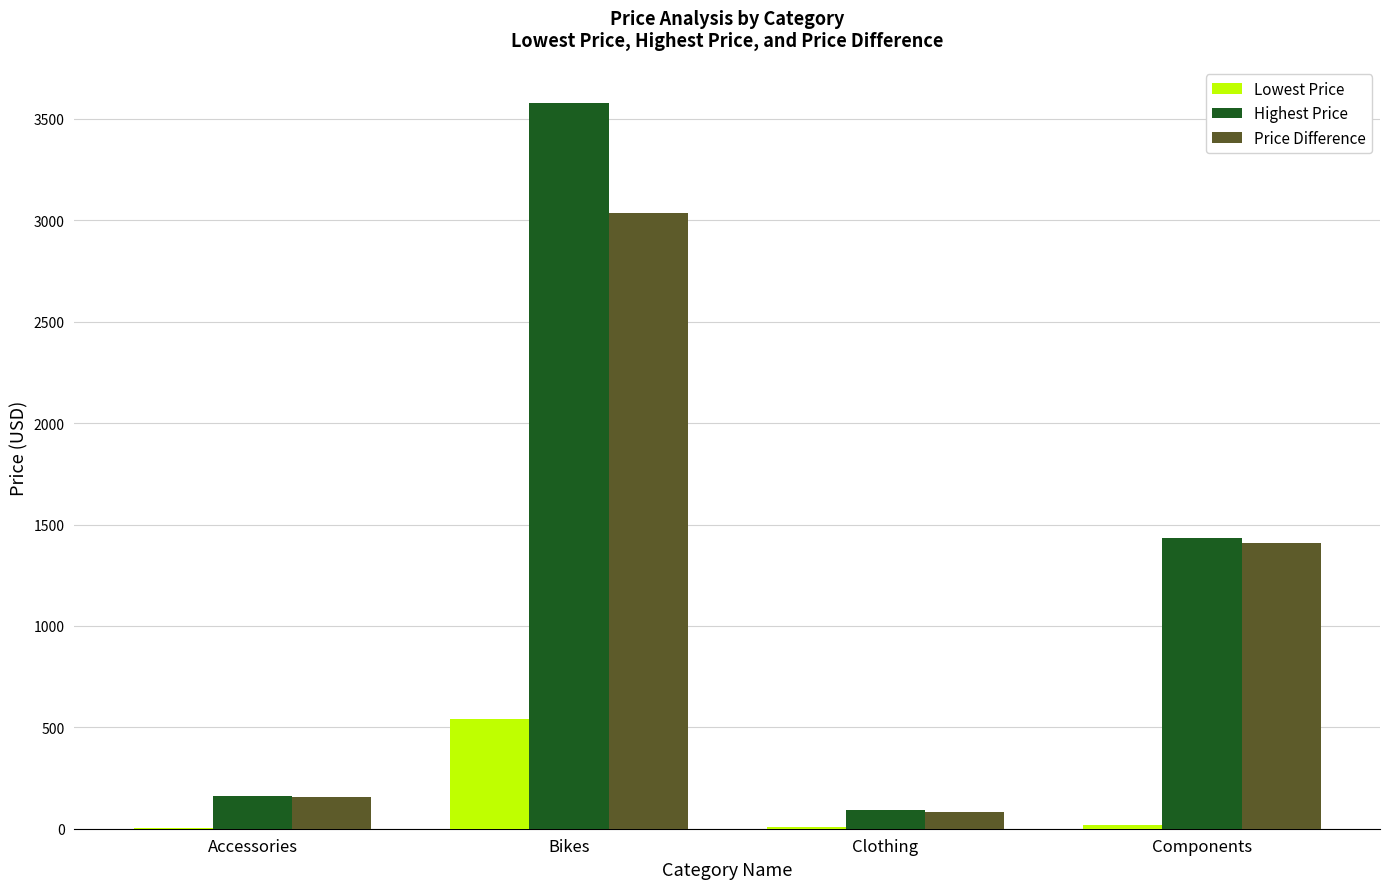

What is the greatest value displayed?

3578.3